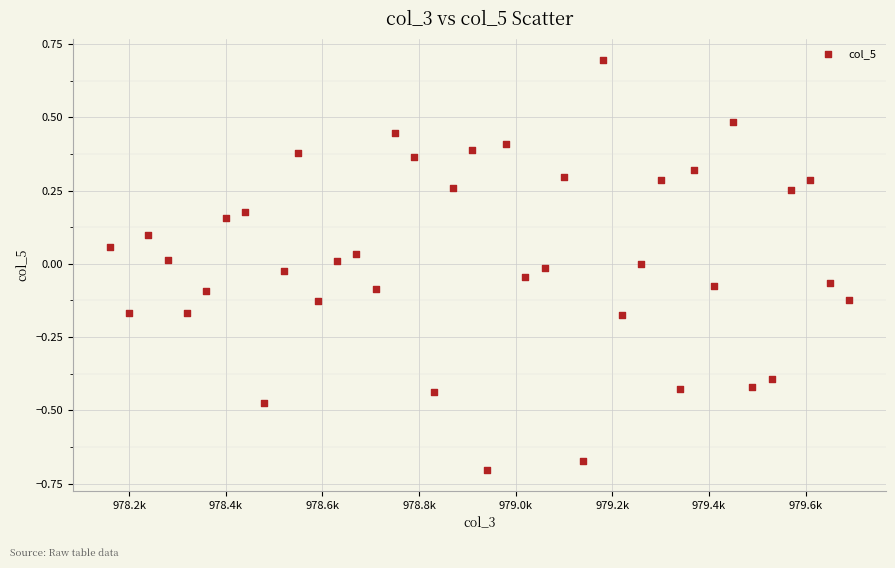

What is the range of X values (max minus min)?

1530.0